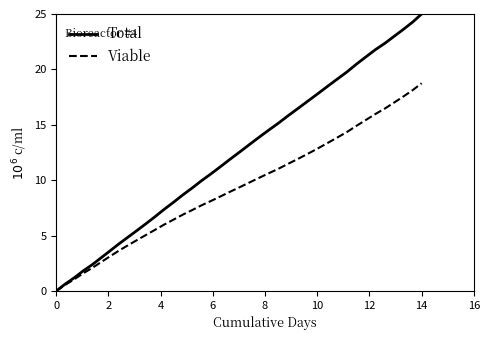

List the series in order of their overall mean, lowest first.

Viable, Total